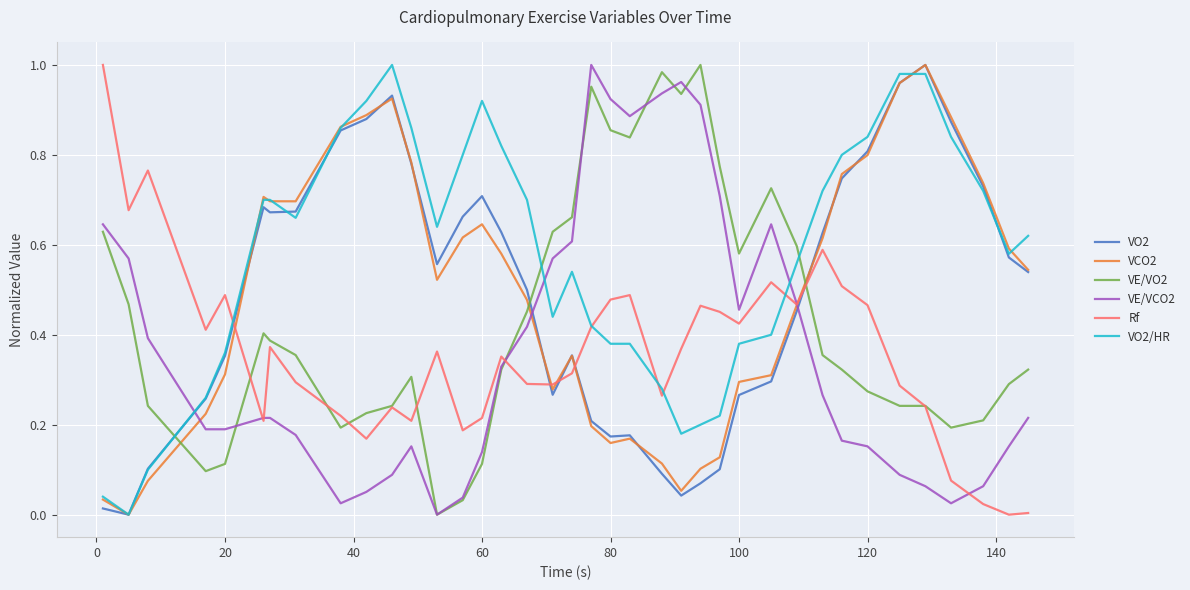

Which series has the largest total across all categories?

VO2/HR